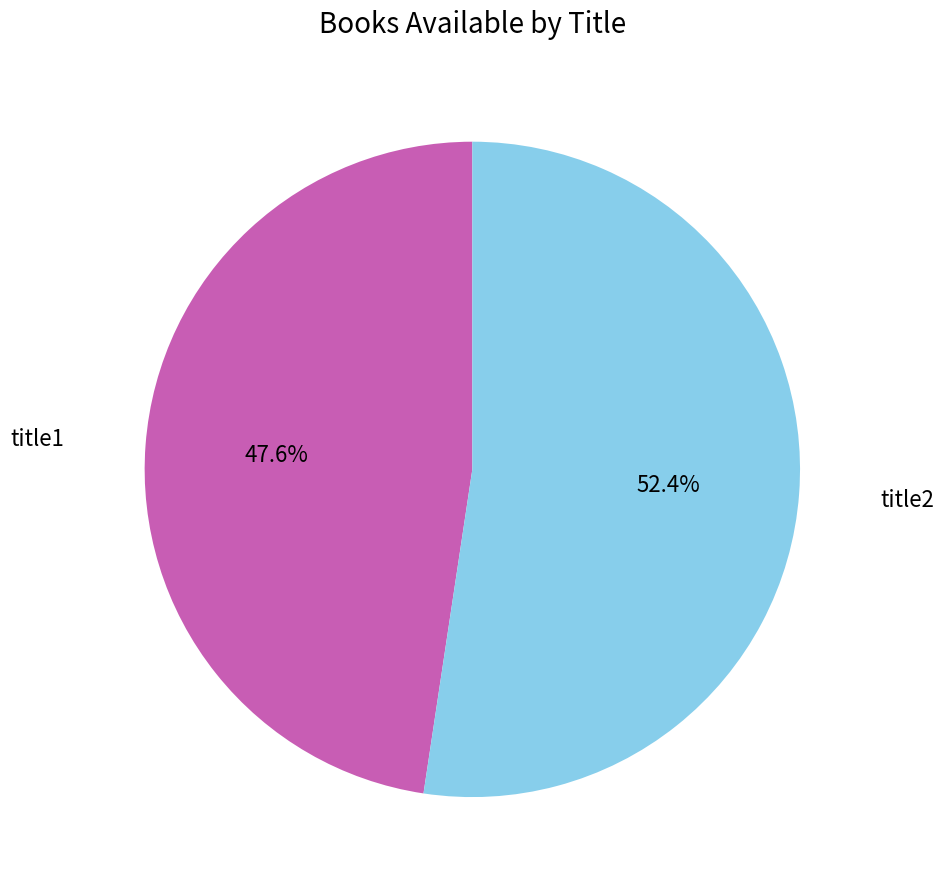

Is there a majority slice in this chart?

Yes